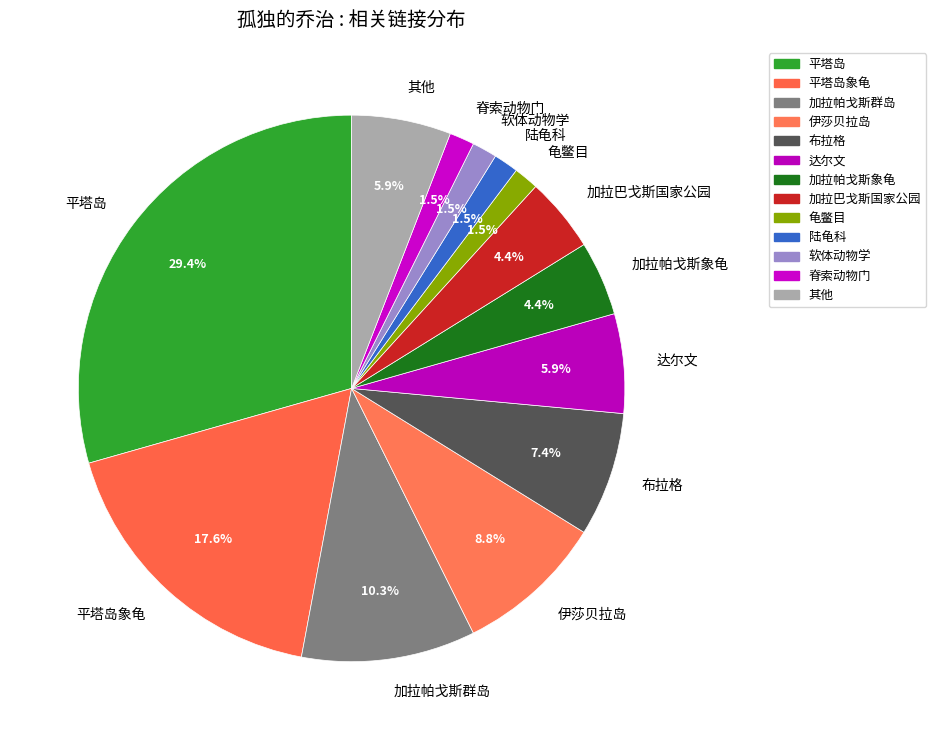

What is the largest slice in the pie chart?

平塔岛